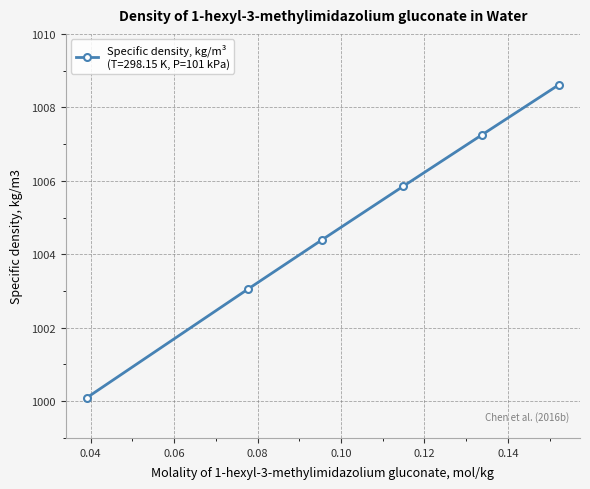

What is the smallest value displayed?

1000.1